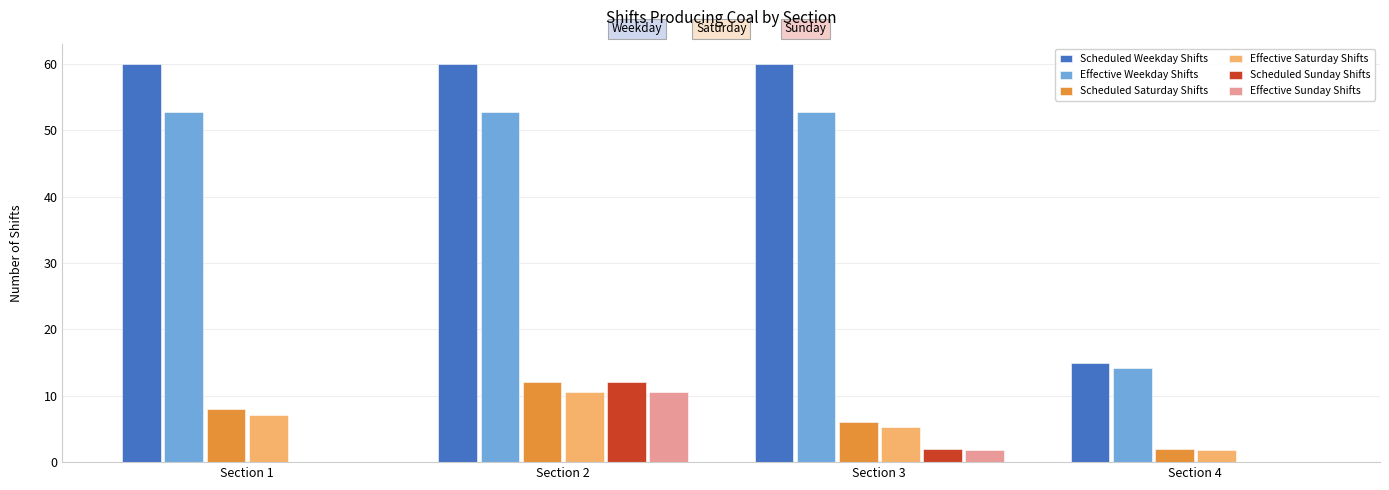

Between Section 1 and Section 2, which series saw the biggest shift?

Scheduled Sunday Shifts